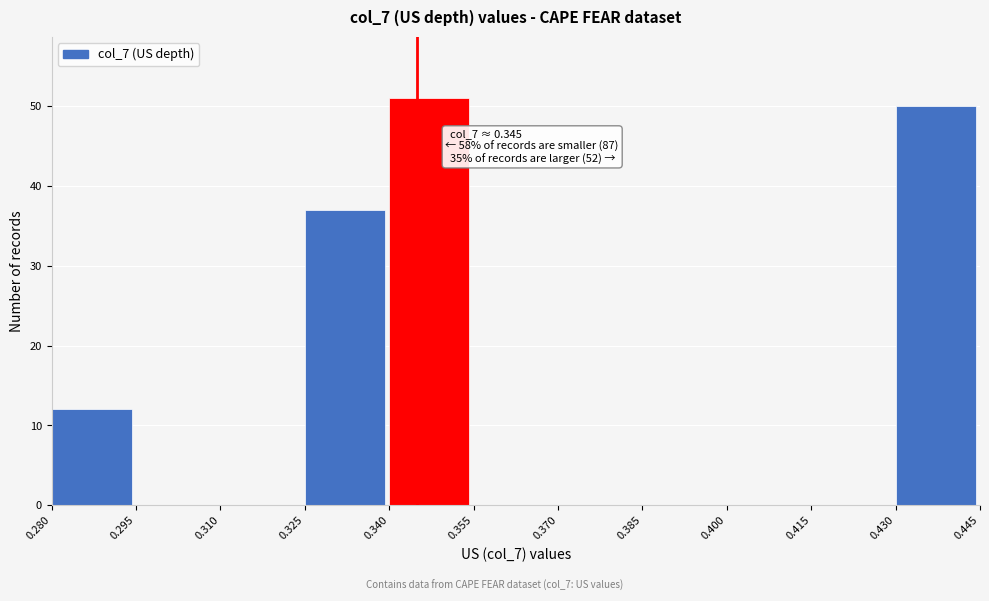

Over which range of the x-axis is the bar tallest?

0.340 to 0.355